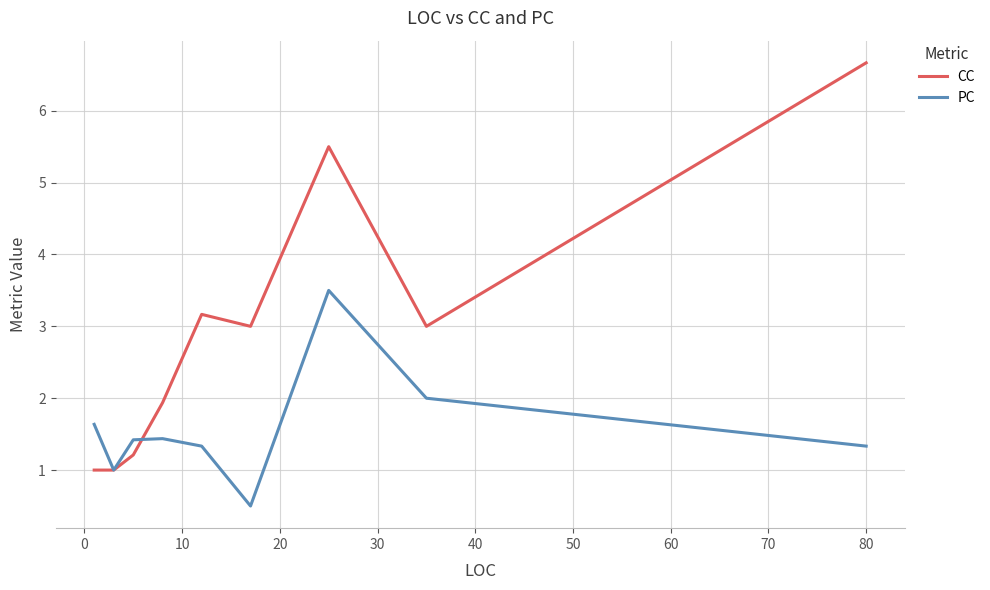

What is the maximum value for CC?

6.7